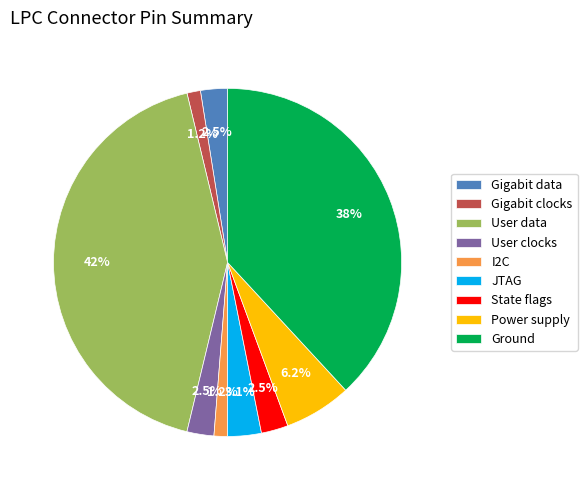

Which has a higher value, JTAG or I2C?

JTAG